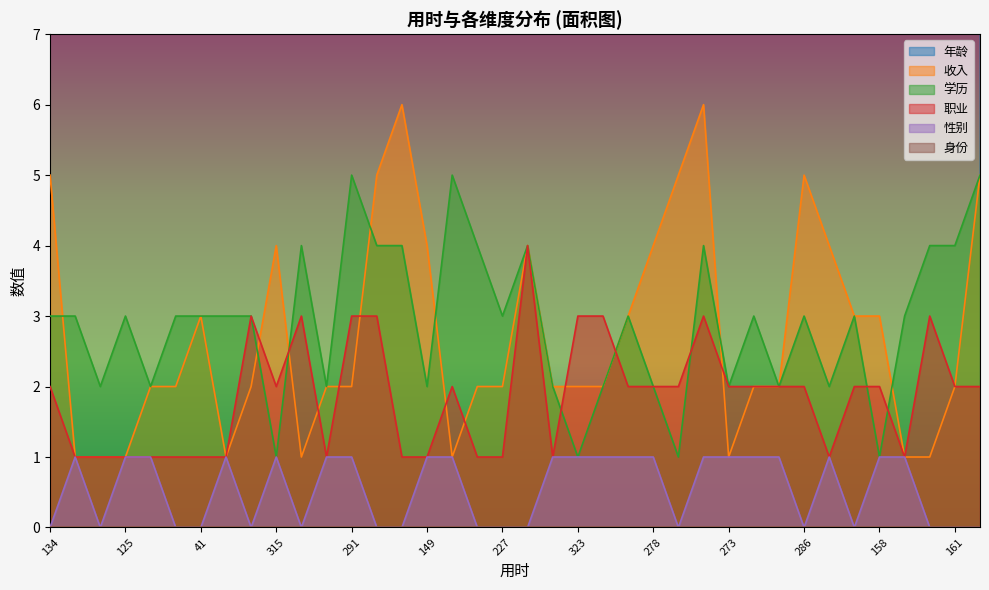

What is the difference between the second highest and second lowest values in the 收入 series?

5